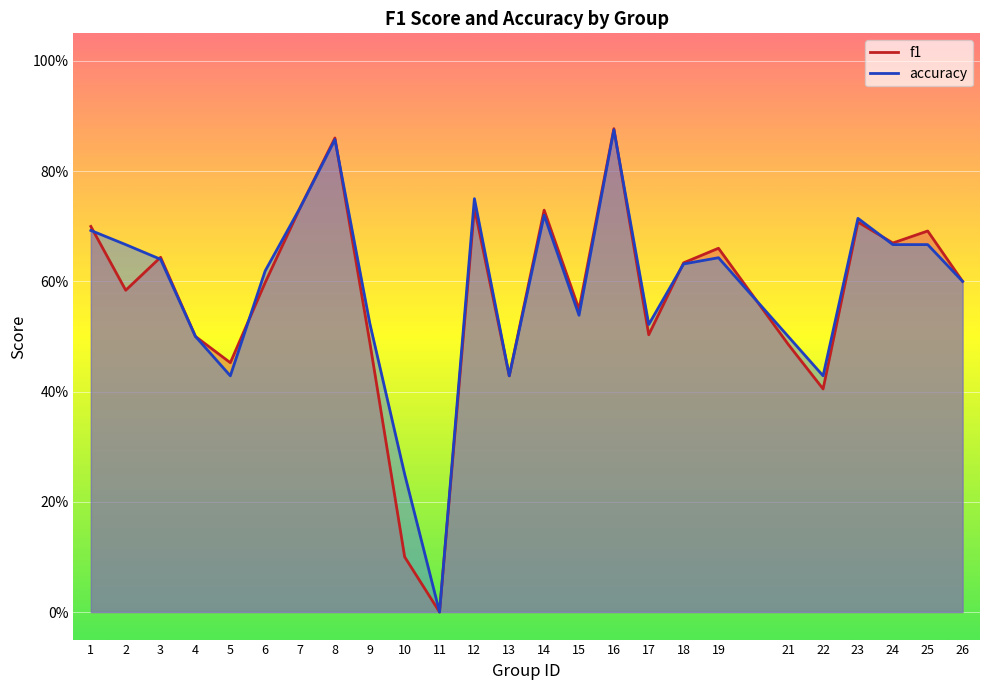

List the labels in order of accuracy value, largest first.

16, 8, 12, 7, 14, 23, 1, 2, 24, 25, 19, 3, 18, 6, 26, 15, 9, 17, 4, 21, 5, 13, 22, 10, 11